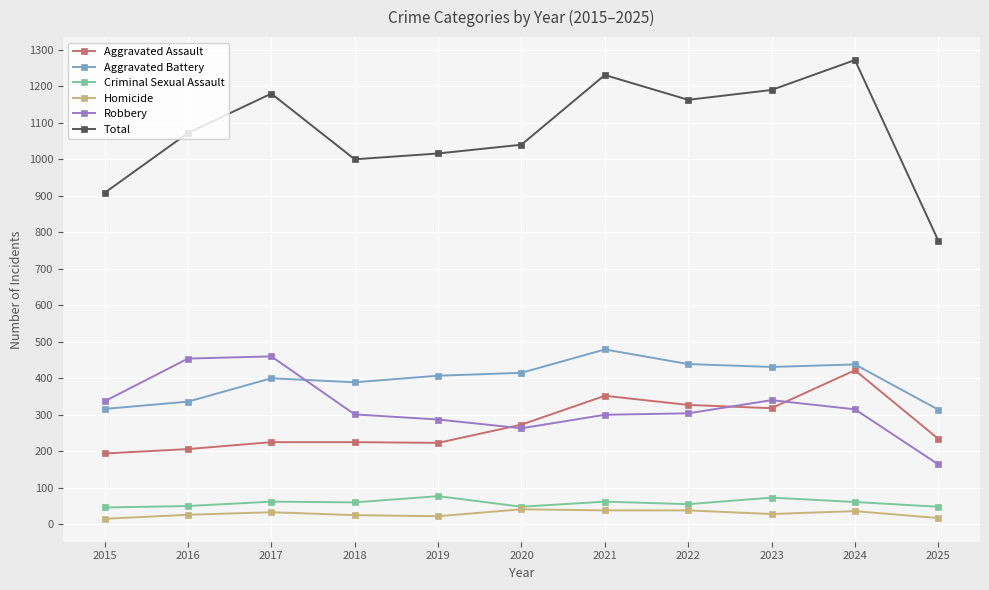

What is the total value across all series at 2017?

2360